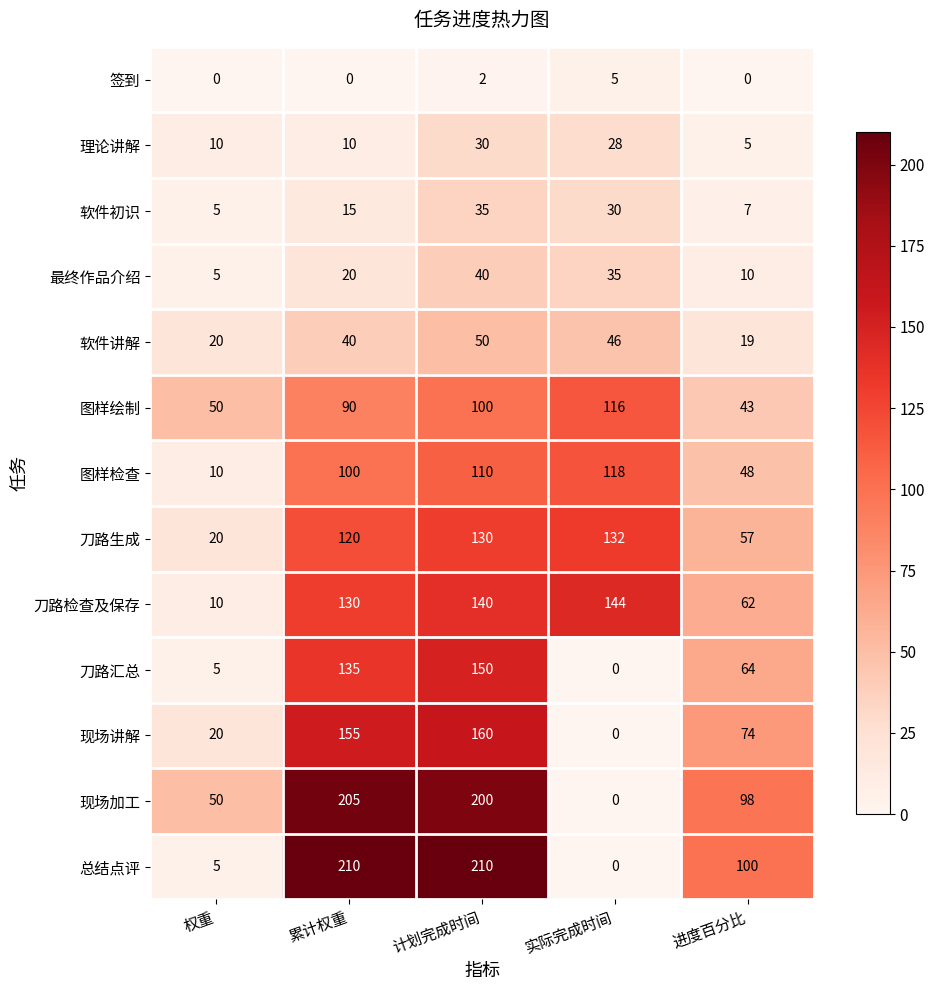

The 刀路生成 series shows 193 at 计划完成时间. True or false?

False